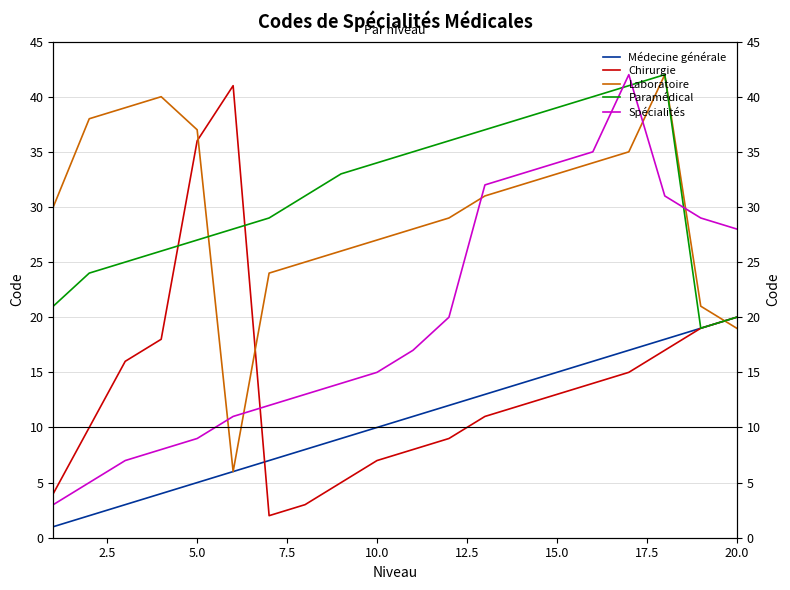

Which series has the largest range (max minus min)?

Chirurgie